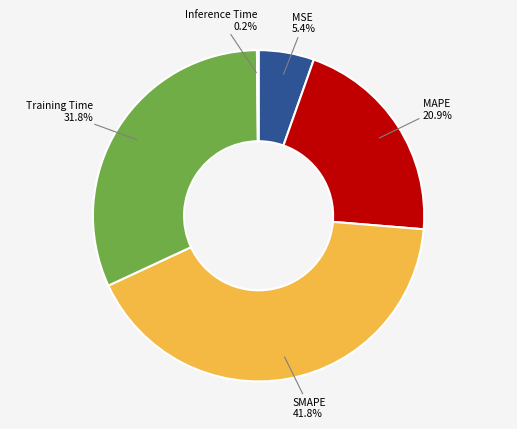

Does any single category account for the majority?

No